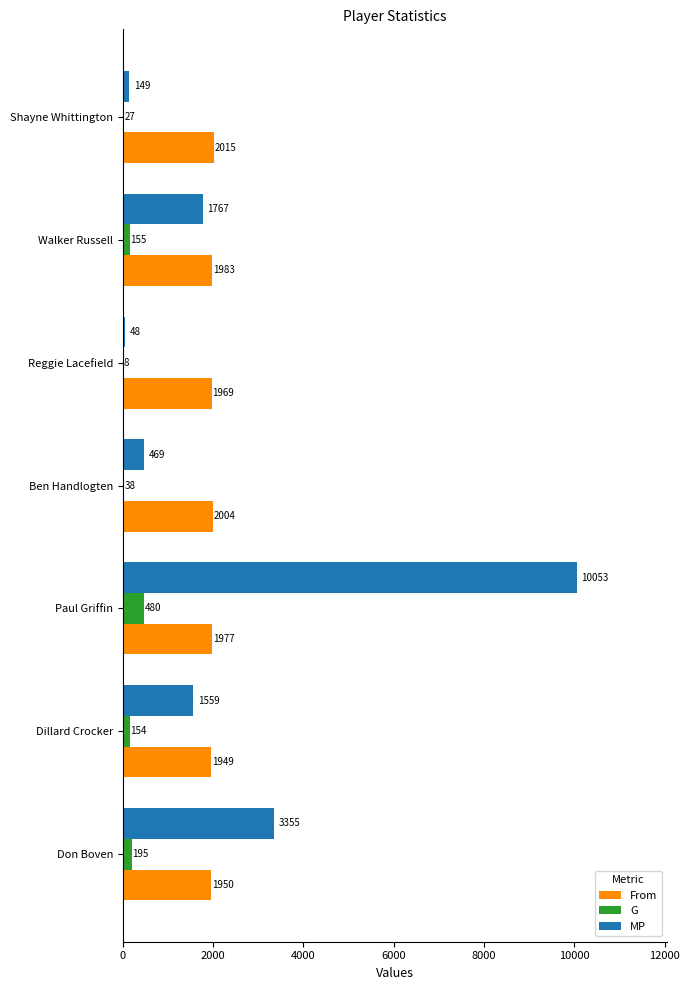

What is the sum of all From values?

13847